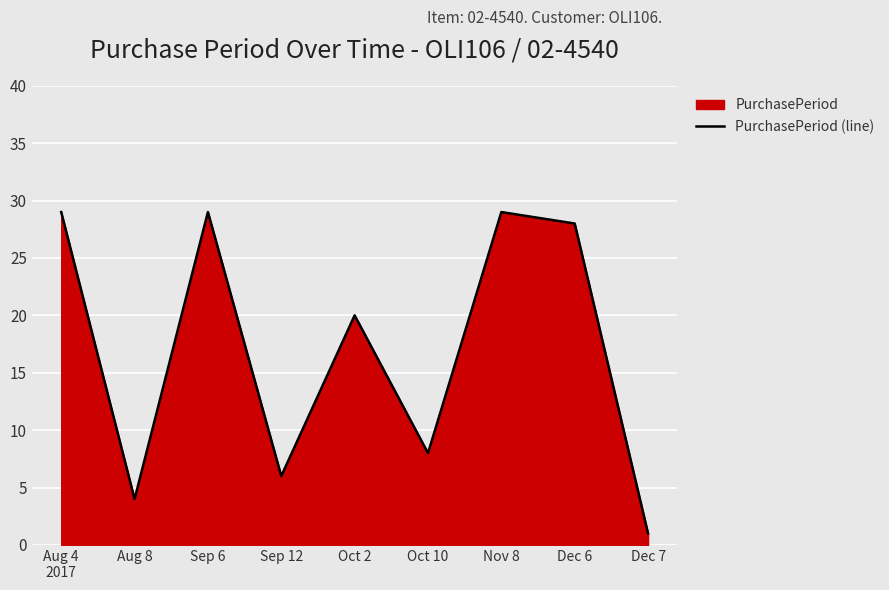

What position from the left is Sep 6?

3